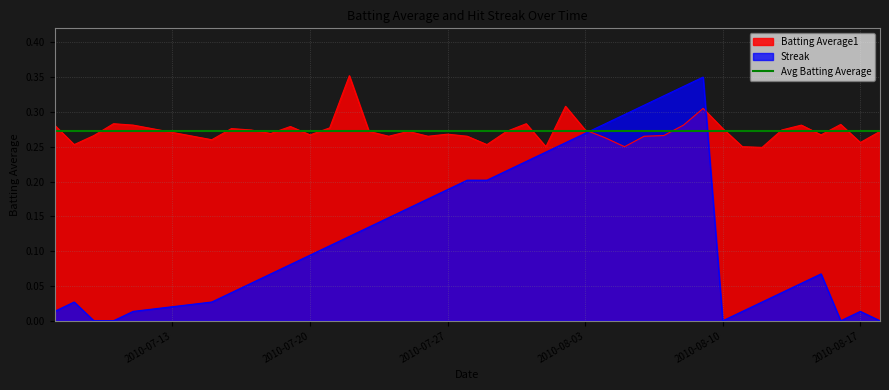

The value of Streak at 2010-08-10 is 0.0. True or false?

True